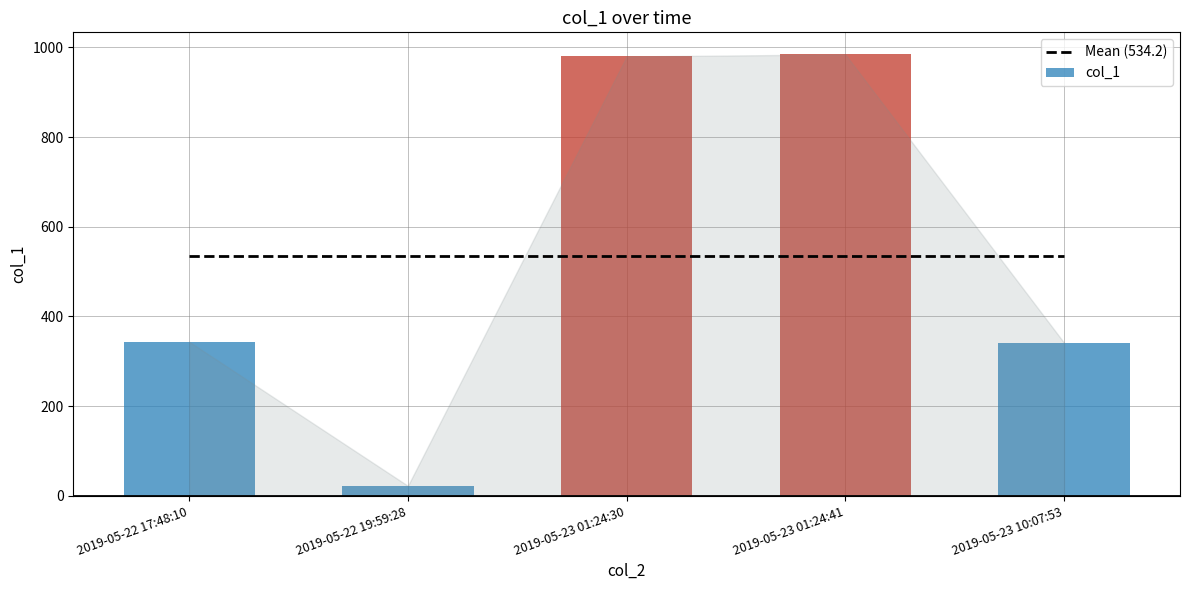

What is the difference between the maximum and minimum values?

962.0